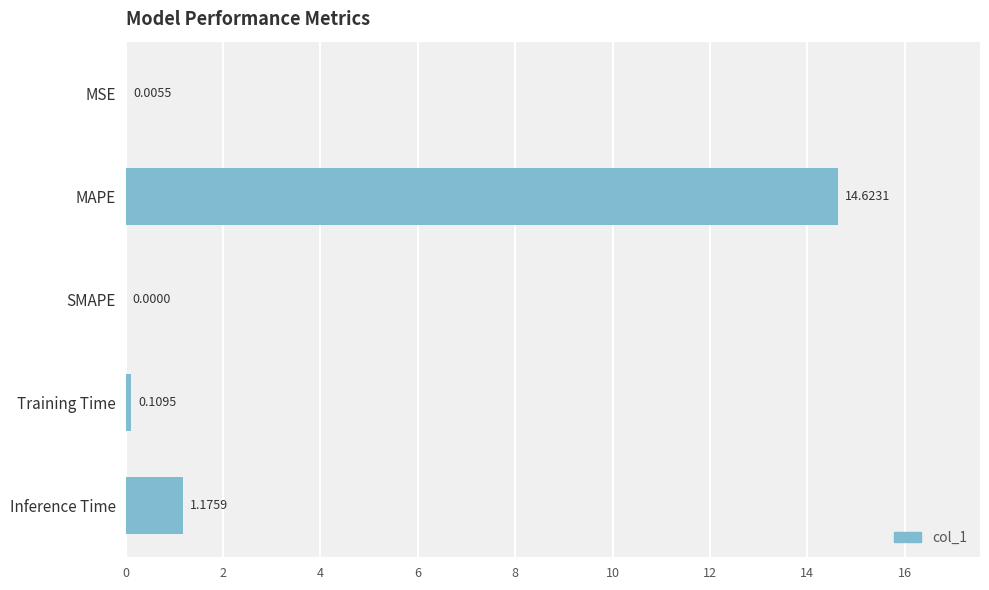

Between SMAPE and Training Time, which is larger?

Training Time